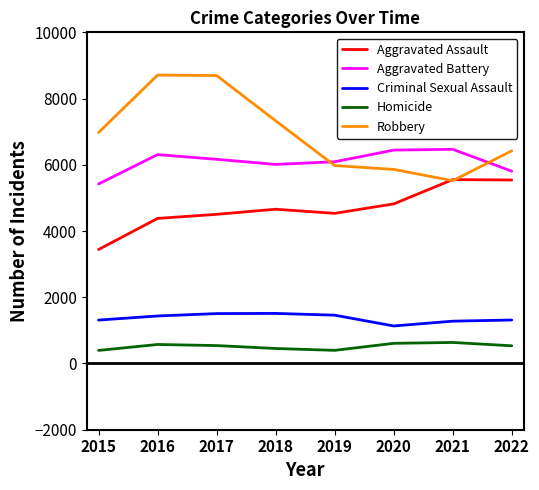

Rank the series by their maximum value, from lowest to highest.

Homicide, Criminal Sexual Assault, Aggravated Assault, Aggravated Battery, Robbery